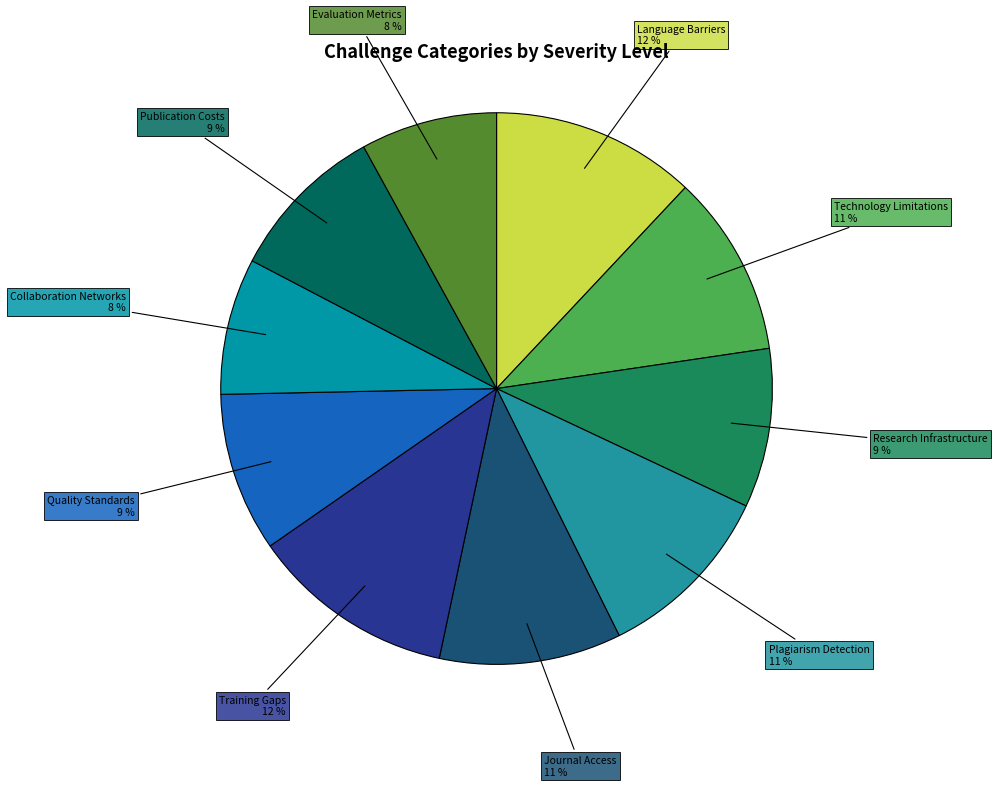

Is there a majority slice in this chart?

No